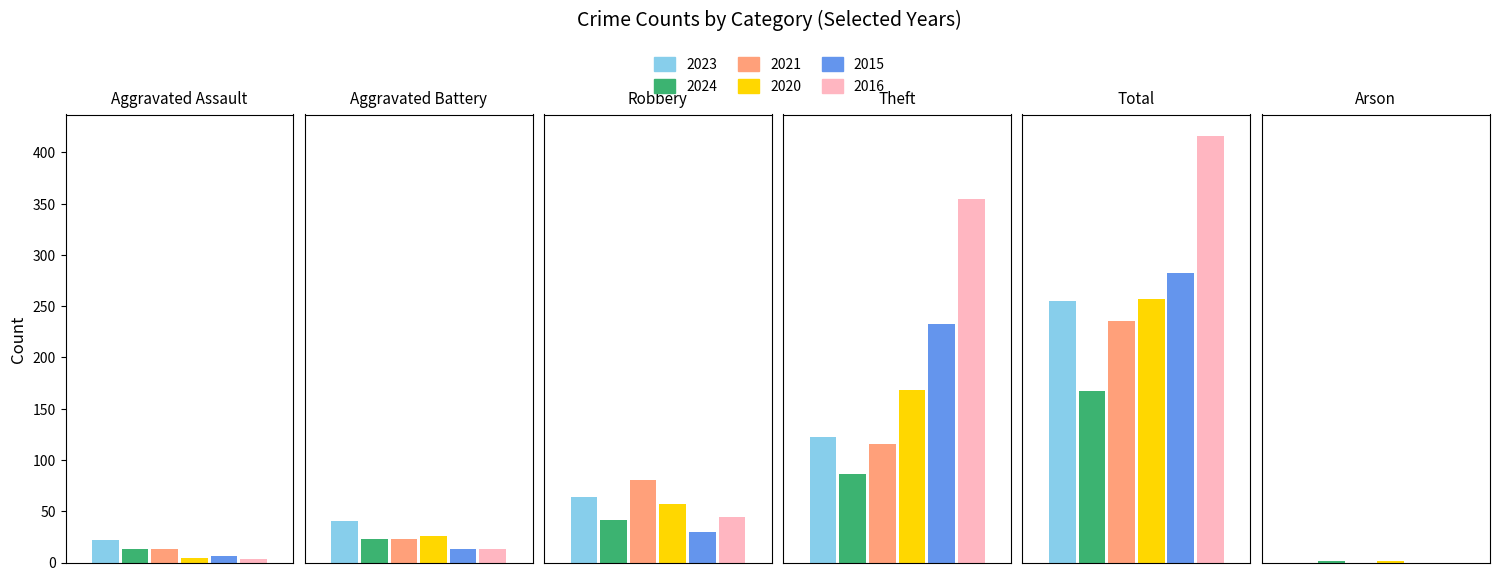

True or false: 2016 has a value of 416 at Total.

True